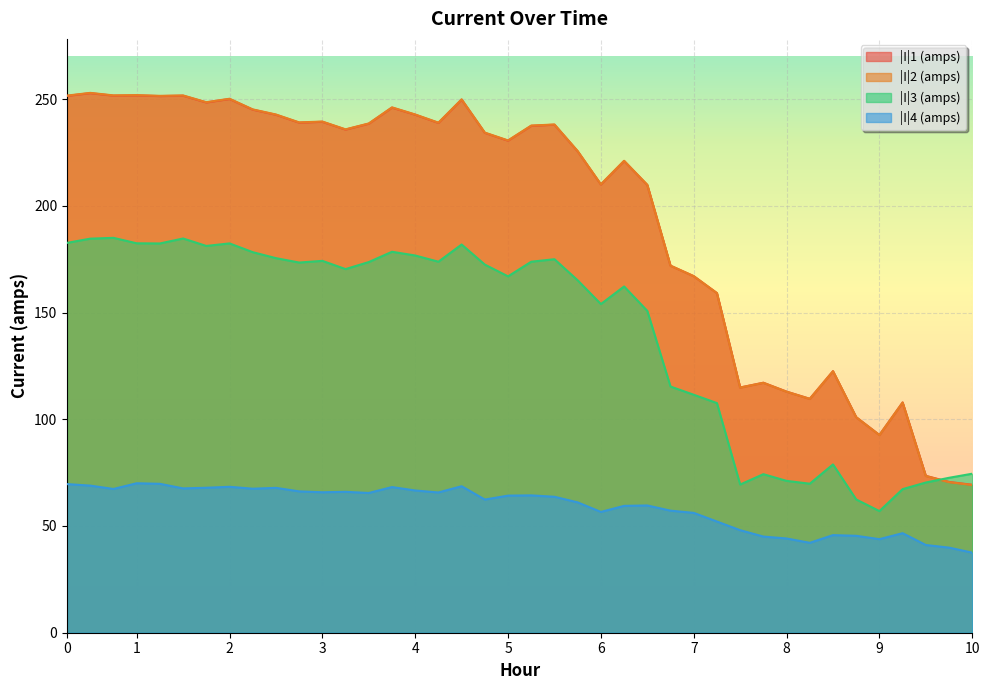

How many interior local valleys does the |I|1 (amps) series have?

11